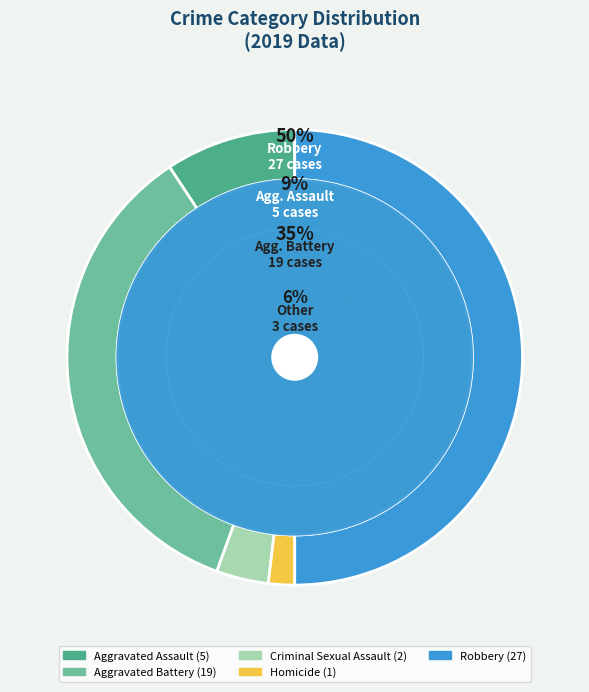

What percentage is NOT represented by Homicide?

98.1%